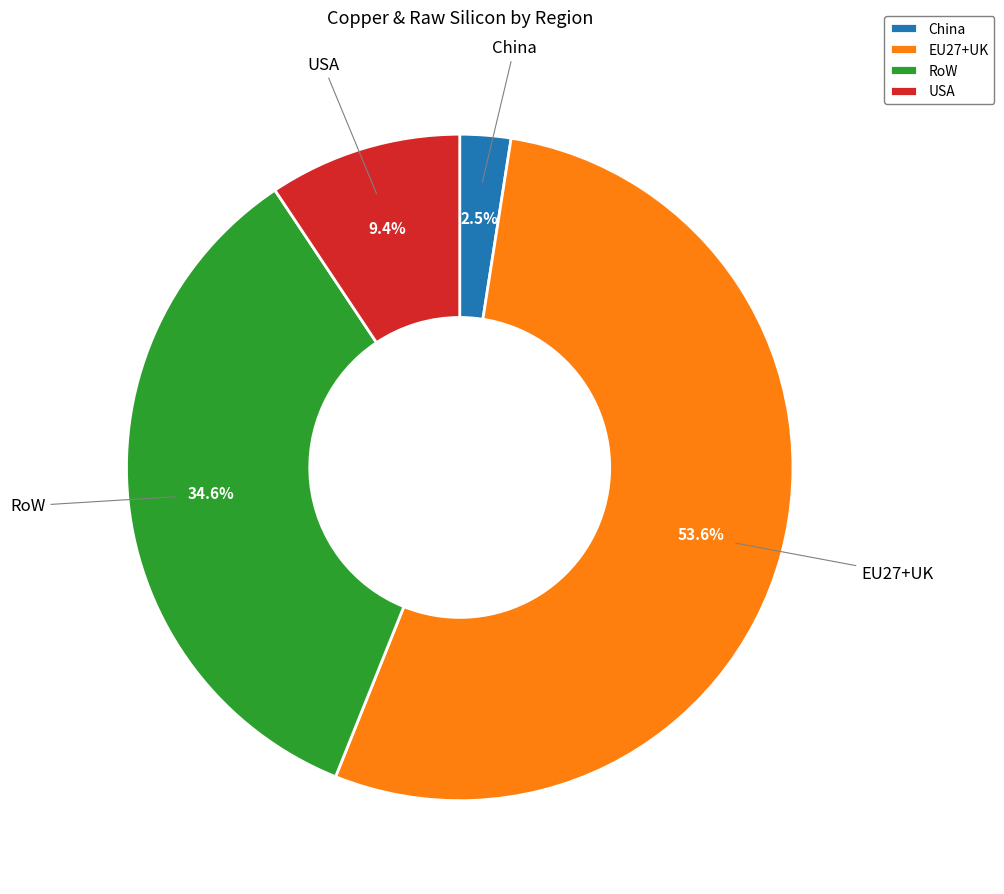

What is the ratio of the value at China to the value at USA?

0.3